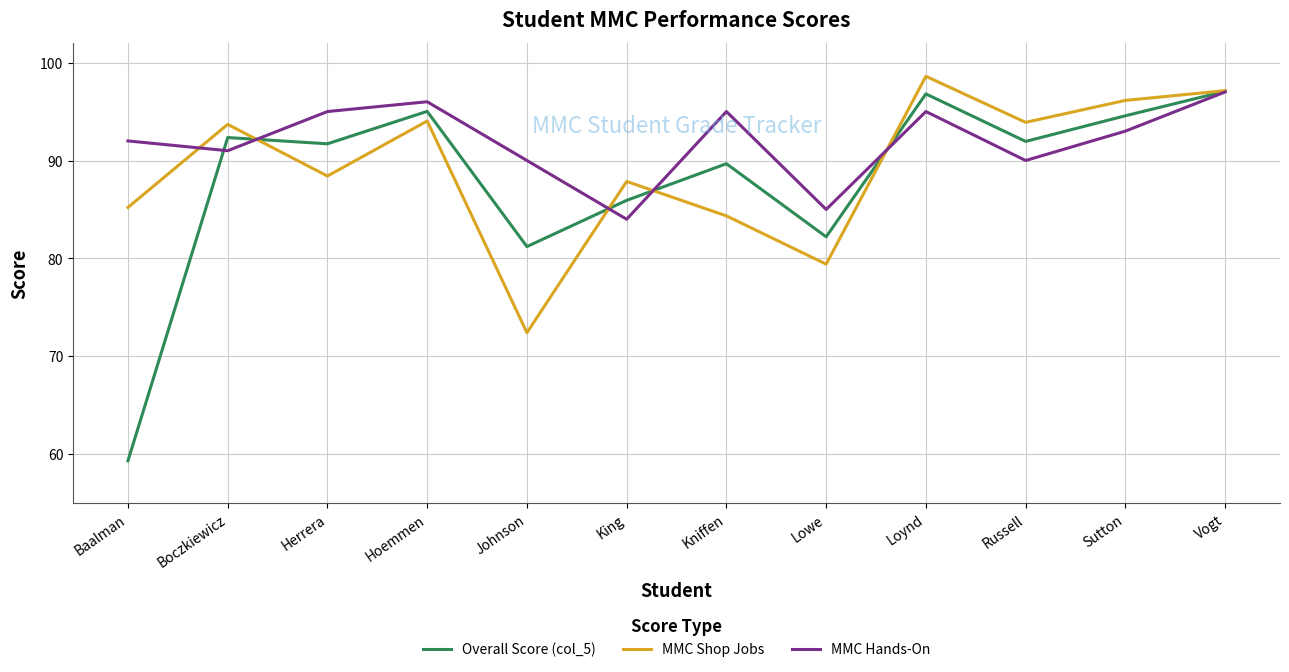

What value does the MMC Hands-On series have at Johnson?

90.0